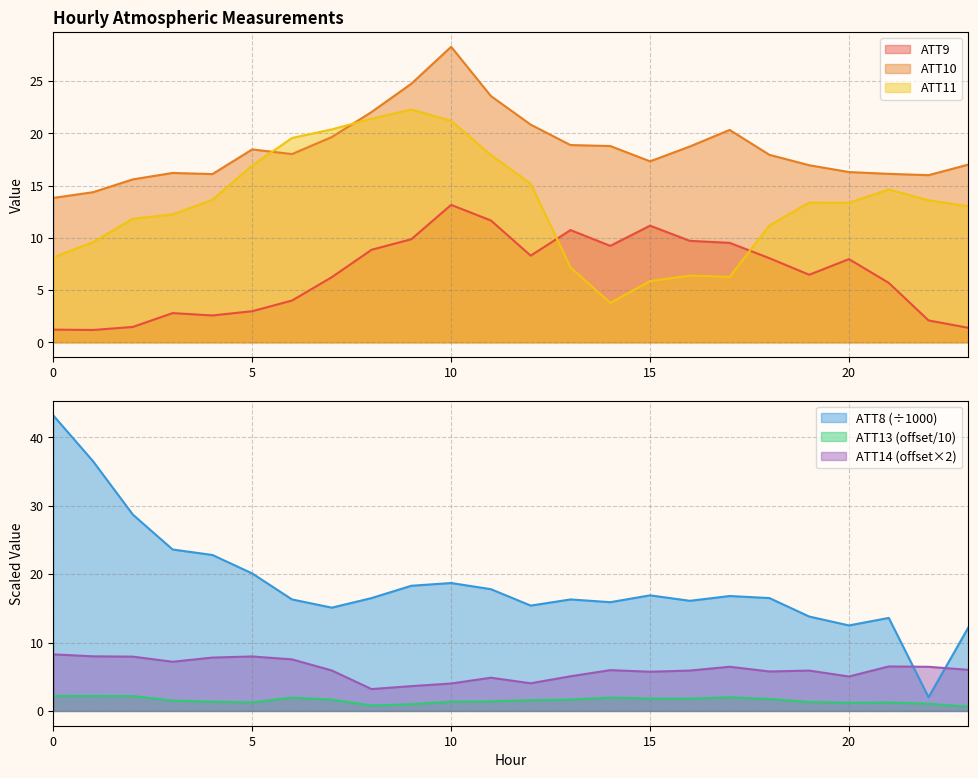

The ATT8 series shows 12.2 at 23. True or false?

True